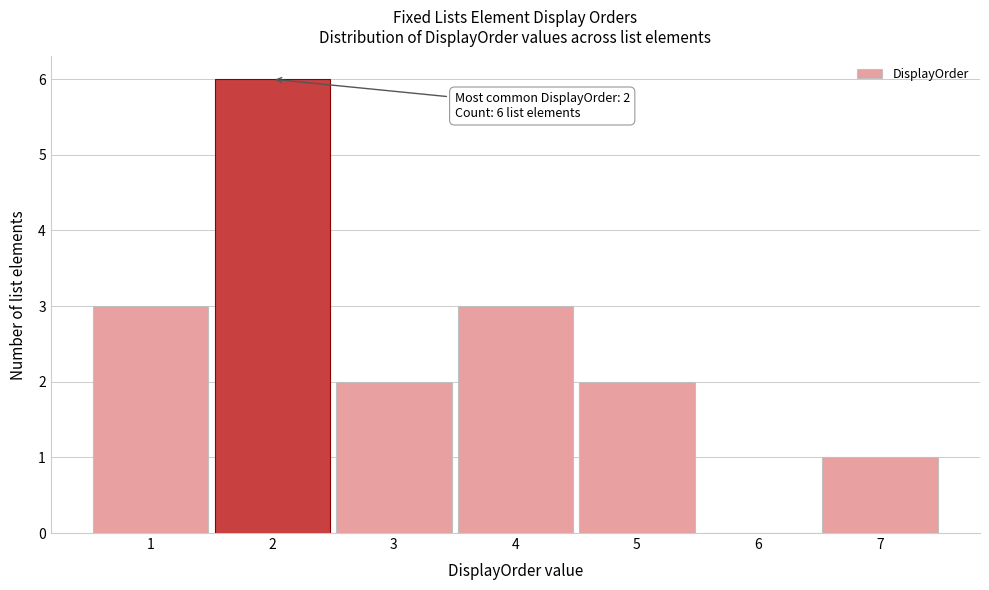

Over which range of the x-axis is the bar tallest?

1.5 to 2.5